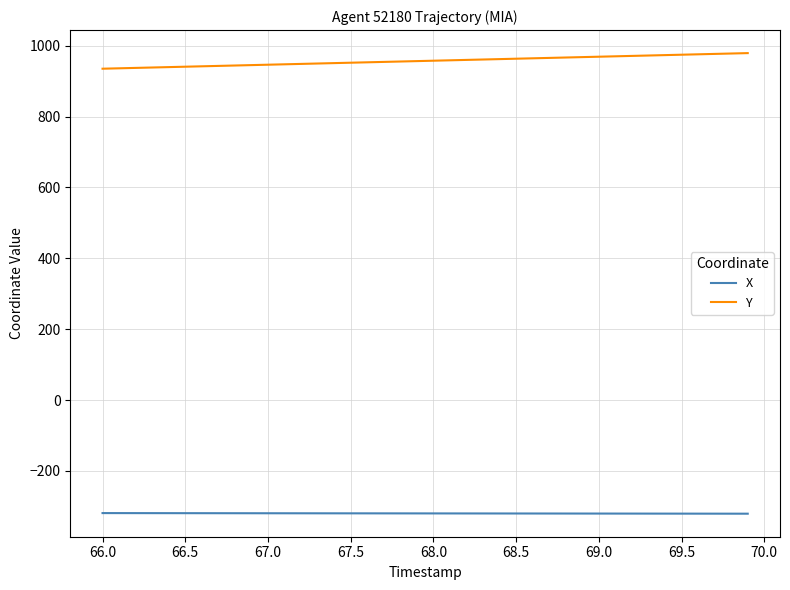

True or false: X and Y cross at least once.

False